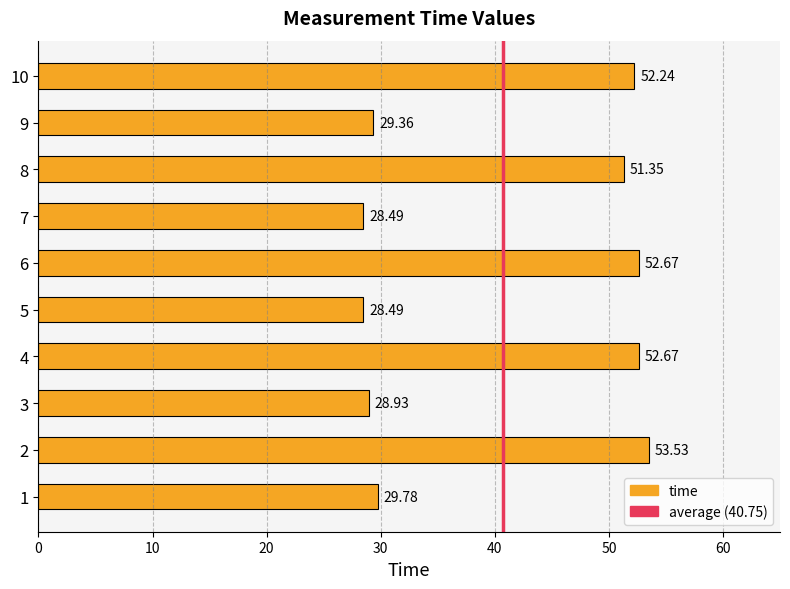

What is the difference between the values at 3 and 5?

0.4